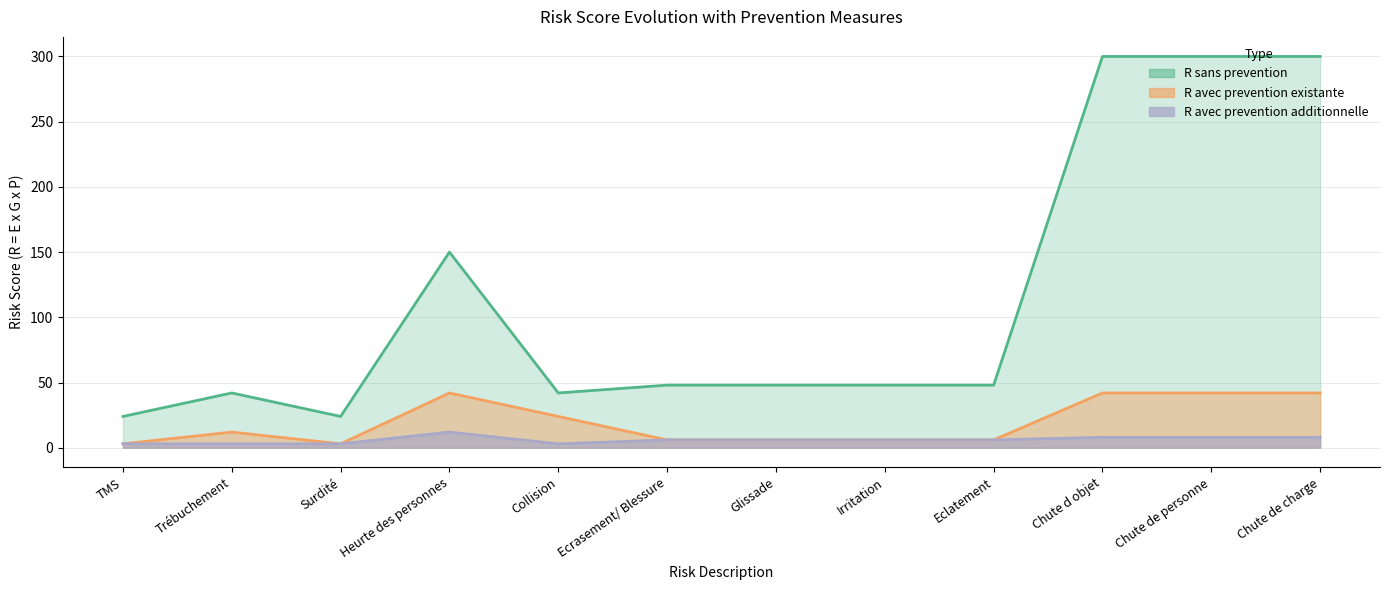

Which label corresponds to the smallest value in the chart?

TMS